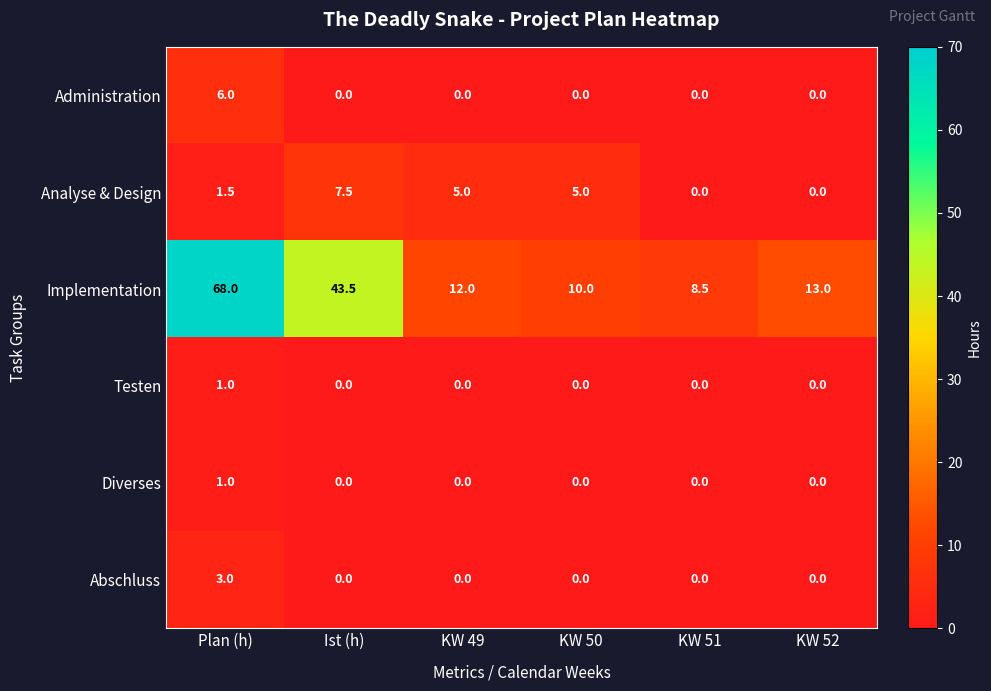

What is the sum of all Implementation values?

155.0